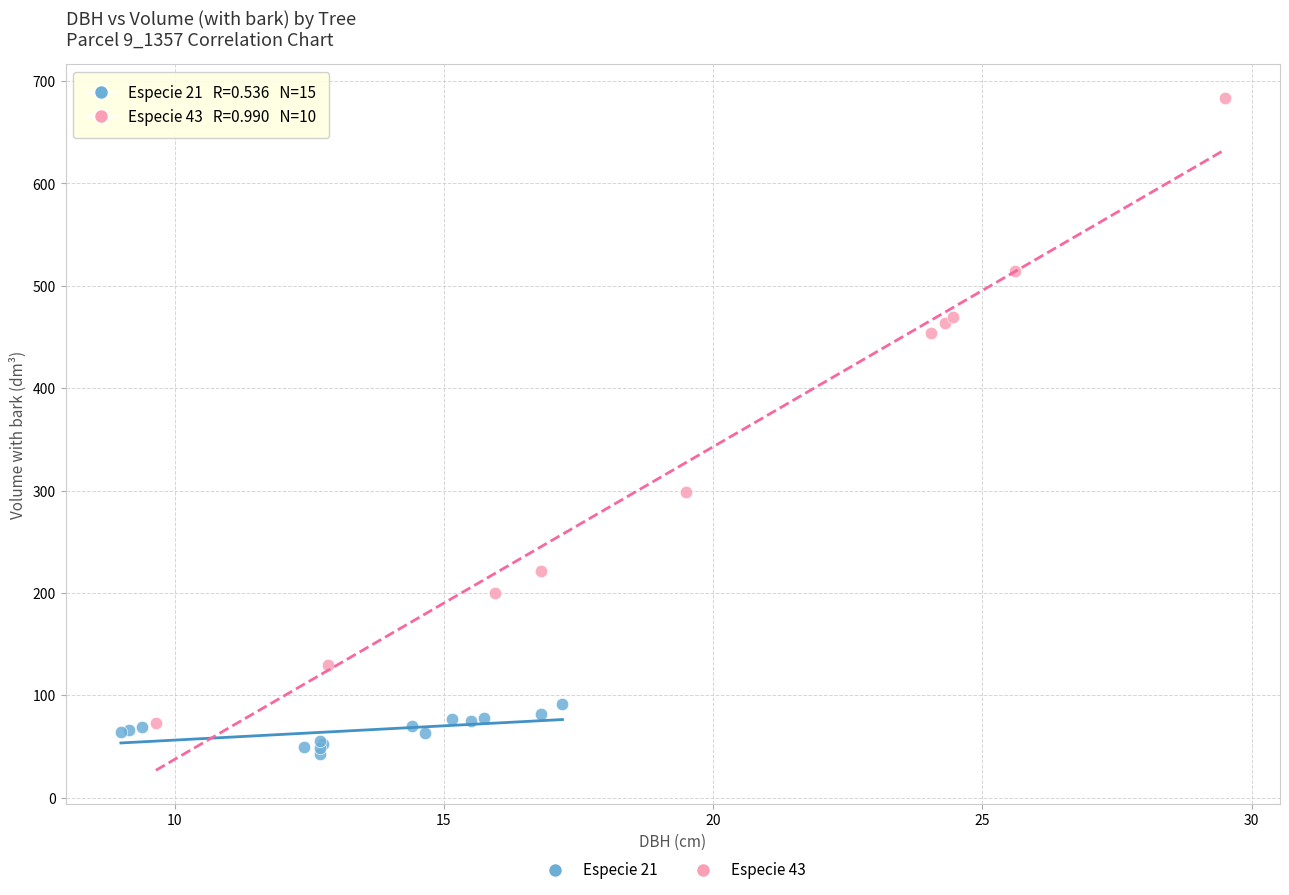

Which series has the largest Y range (max minus min)?

Especie 43